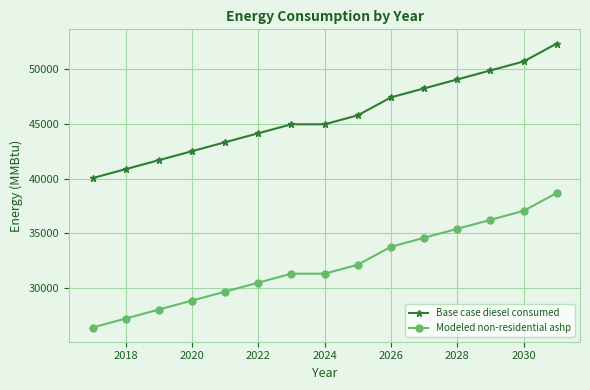

What is the value of the Modeled non-residential ashp point at the 14th from the left?

37062.0